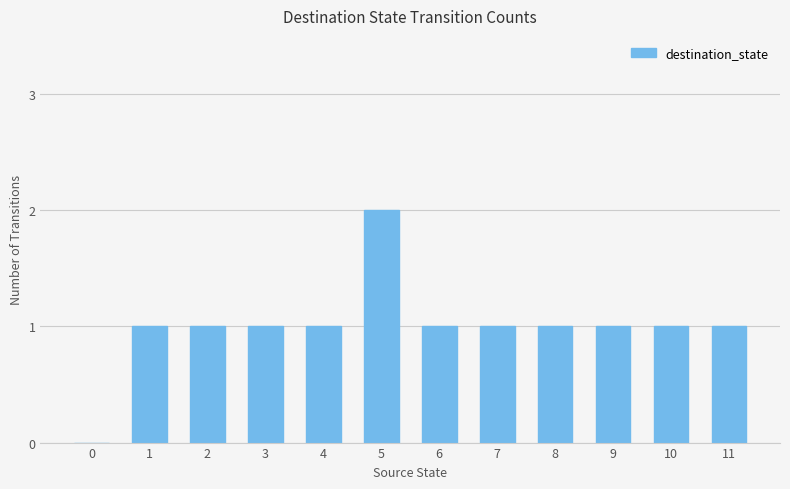

Reading right to left, extract all data points from this chart.

11=1	10=1	9=1	8=1	7=1	6=1	5=2	4=1	3=1	2=1	1=1	0=0